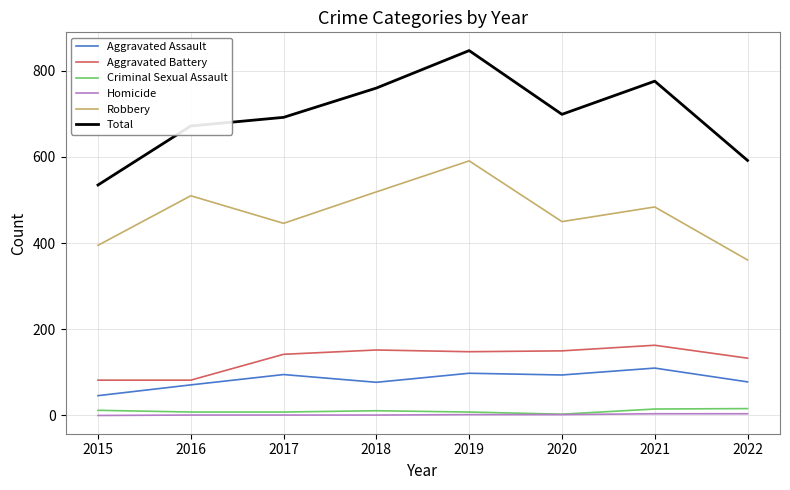

Is it true that Homicide equals 0 at 2015?

True